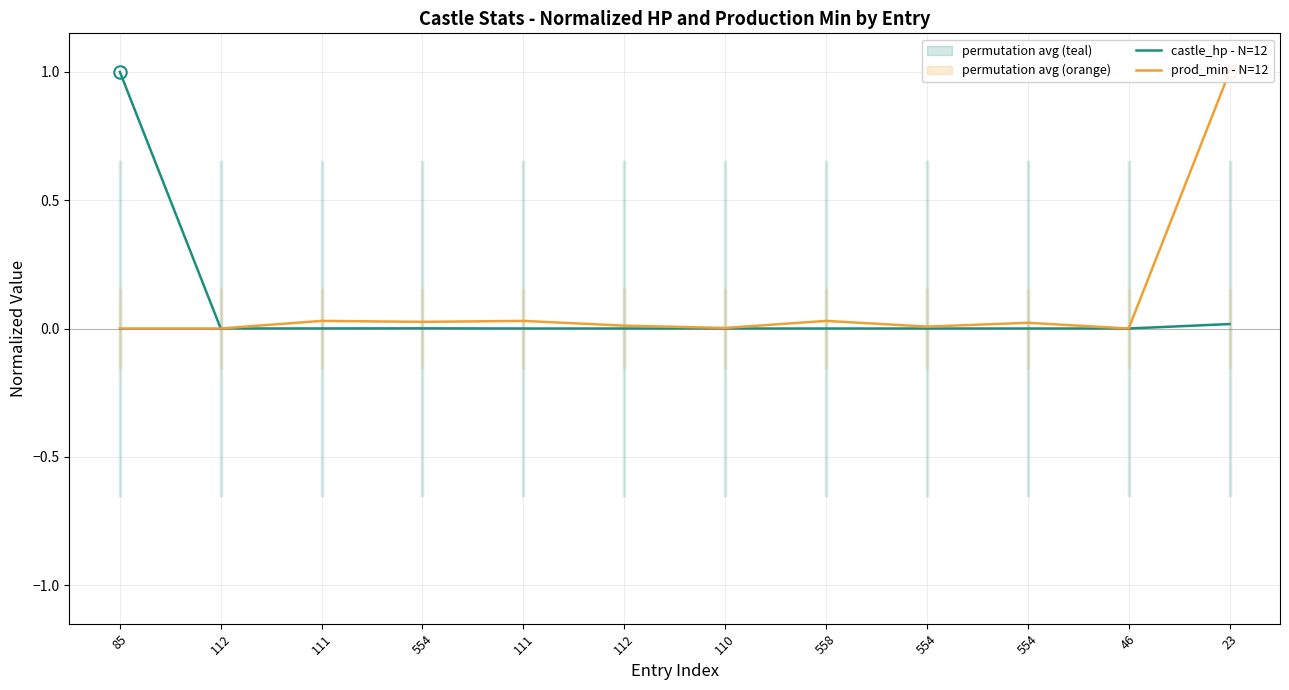

What is the difference between the maximum and minimum values in the castle_hp - N=12 series?

1.0